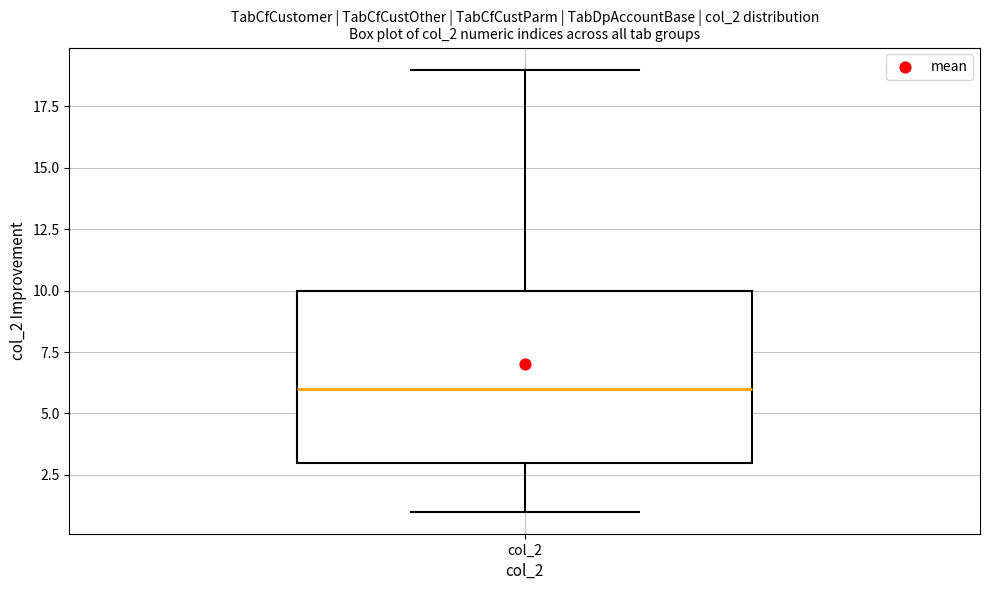

Transcribe this box plot: give where the median line is, the range the box spans, and where the two whiskers end, as read against the y-axis. The values are not printed on the chart, so give them approximately, as read against the axis.

median 6, box 3 to 10, whiskers 1 to 19